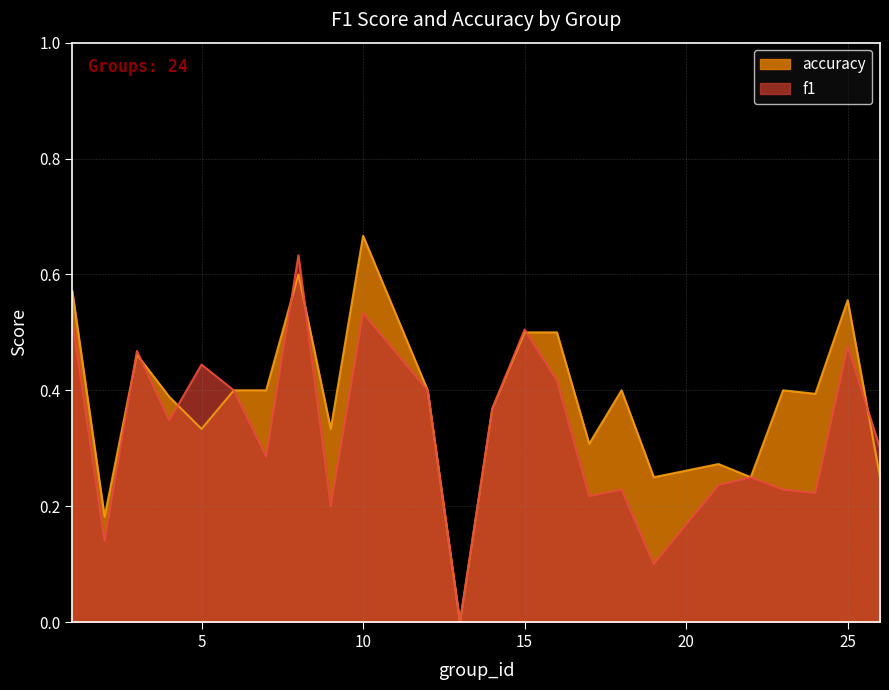

What is the approximate value of accuracy at 15?

0.5